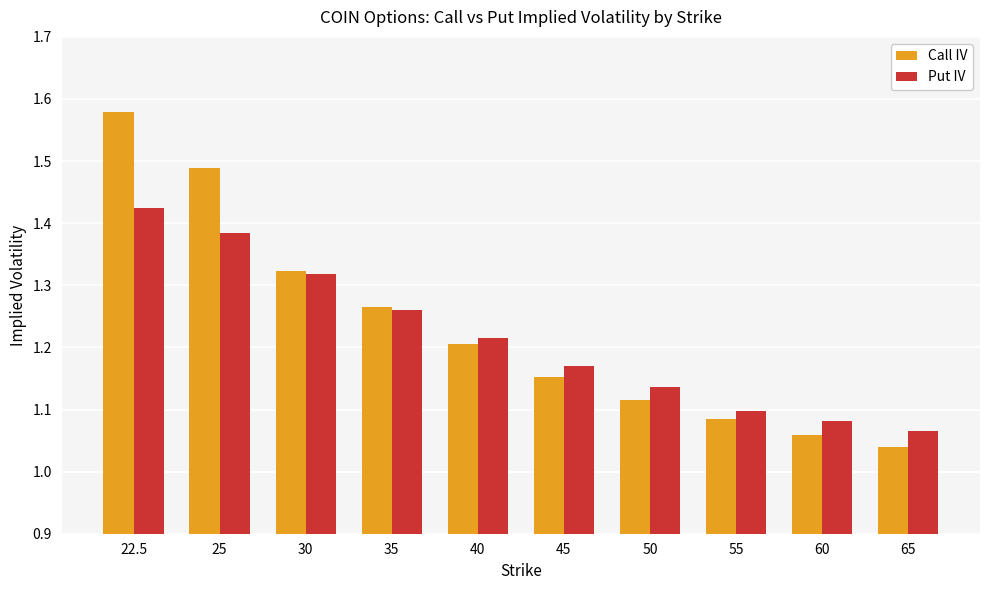

List the series in order of their overall mean, highest first.

Call IV, Put IV